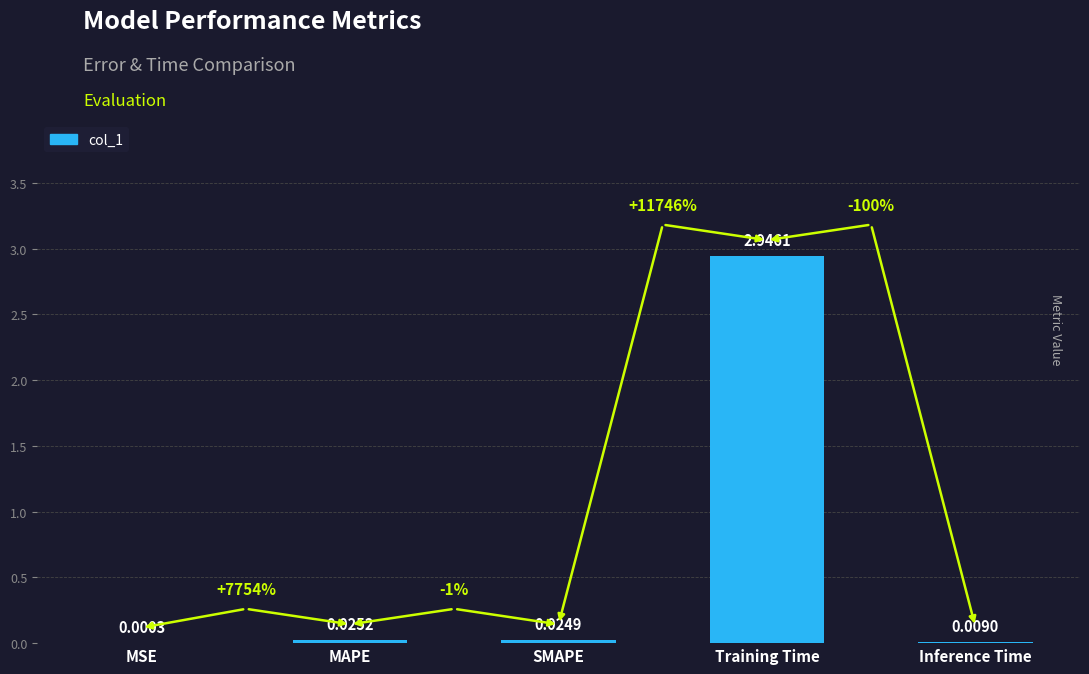

Does the chart contain stacked bars?

No